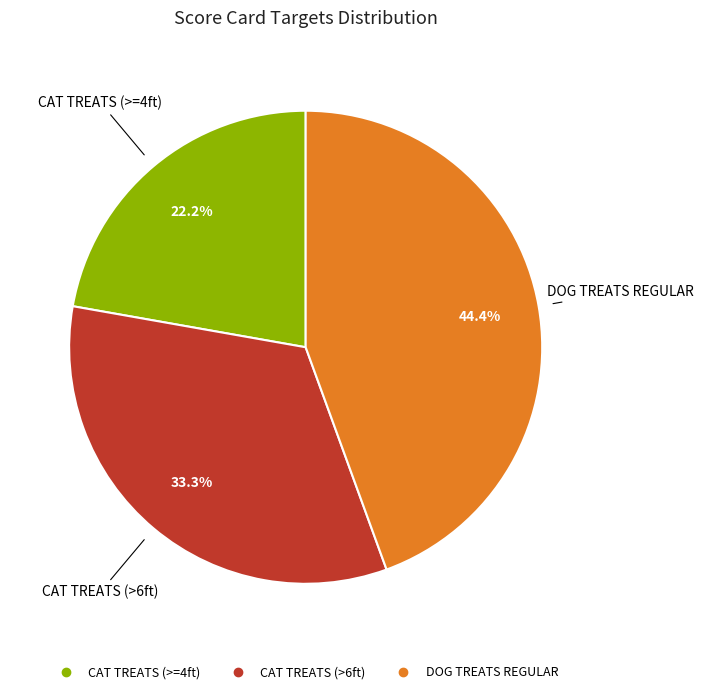

To the nearest percent, what portion does CAT TREATS (>=4ft) represent?

22%